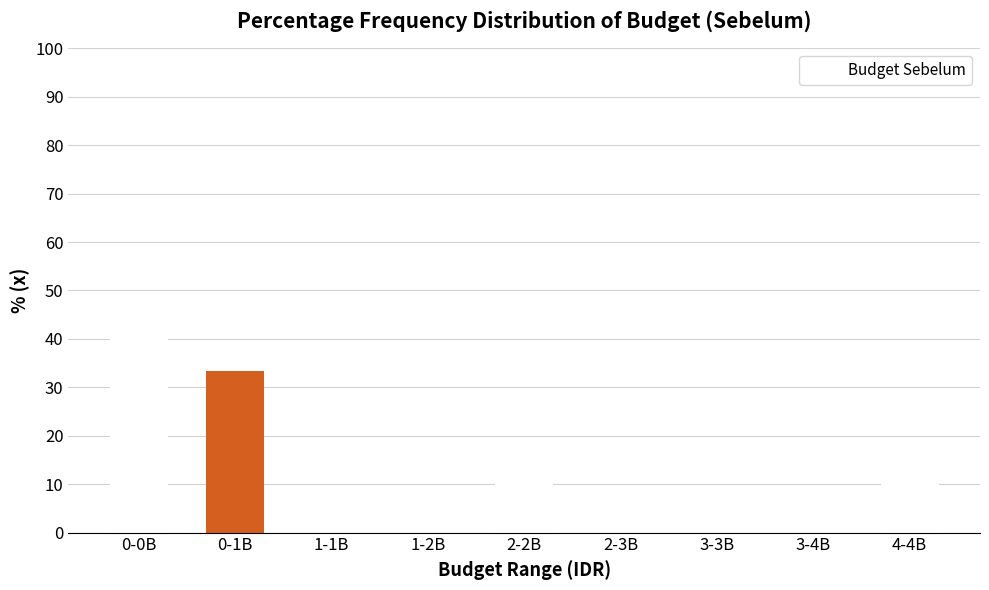

Reading left to right, list all the values displayed in this chart.

0-0B=44.4	0-1B=33.3	1-1B=0.0	1-2B=0.0	2-2B=11.1	2-3B=0.0	3-3B=0.0	3-4B=0.0	4-4B=11.1